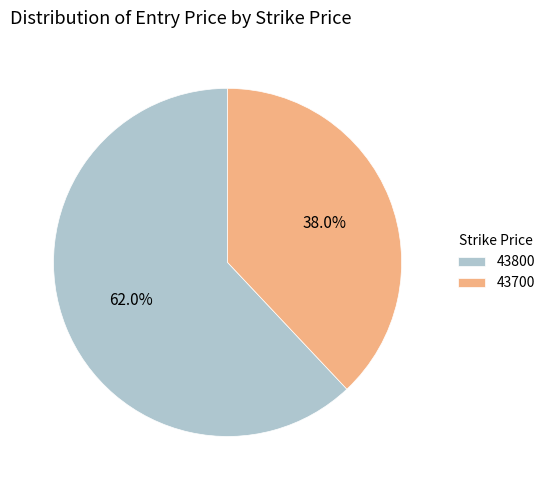

To the nearest percent, what is the combined percentage of 43800 and 43700?

100%